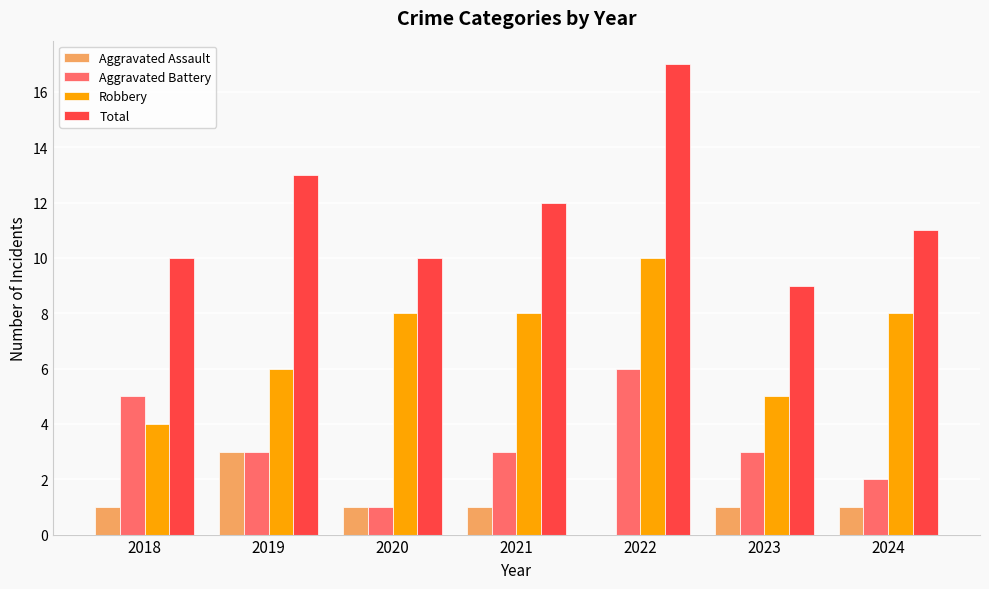

Does the chart contain stacked bars?

No